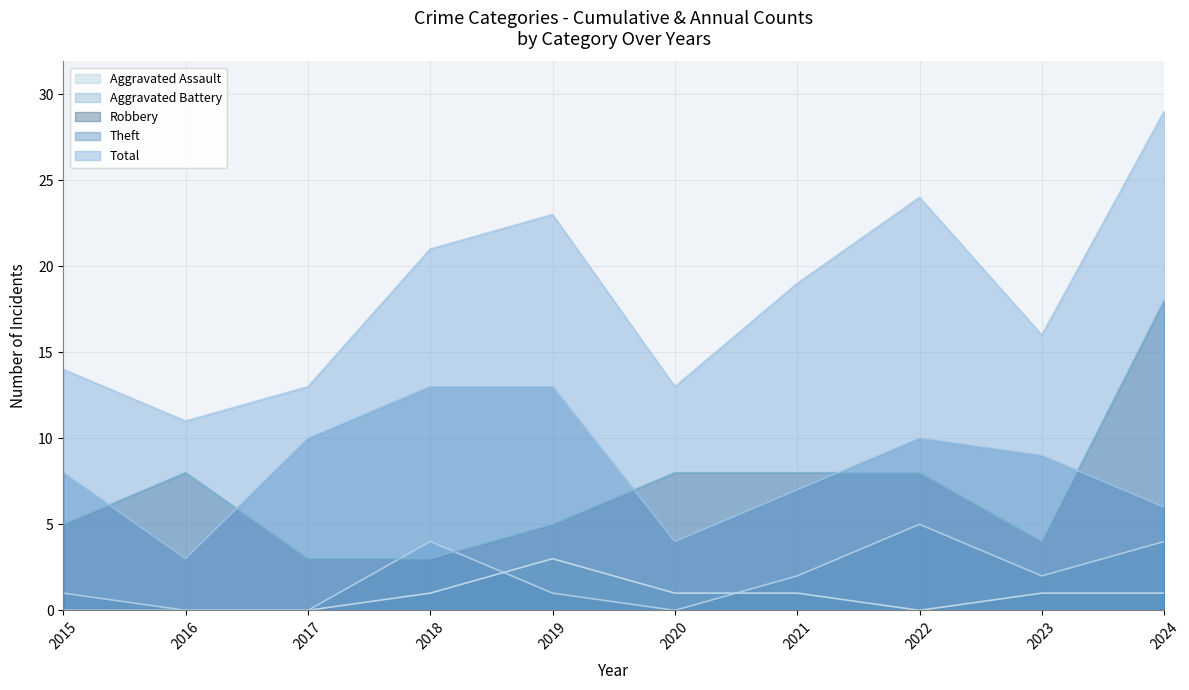

True or false: Robbery has a value of 3 at 2019.

False